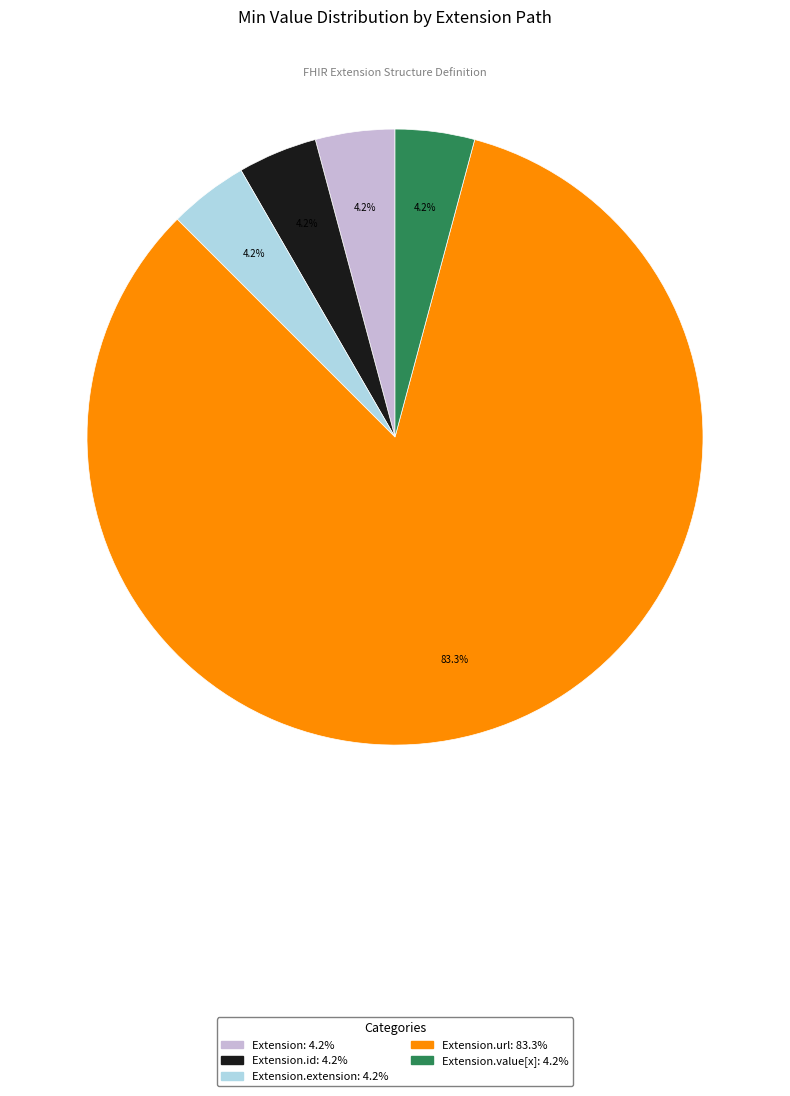

Is there a majority slice in this chart?

Yes